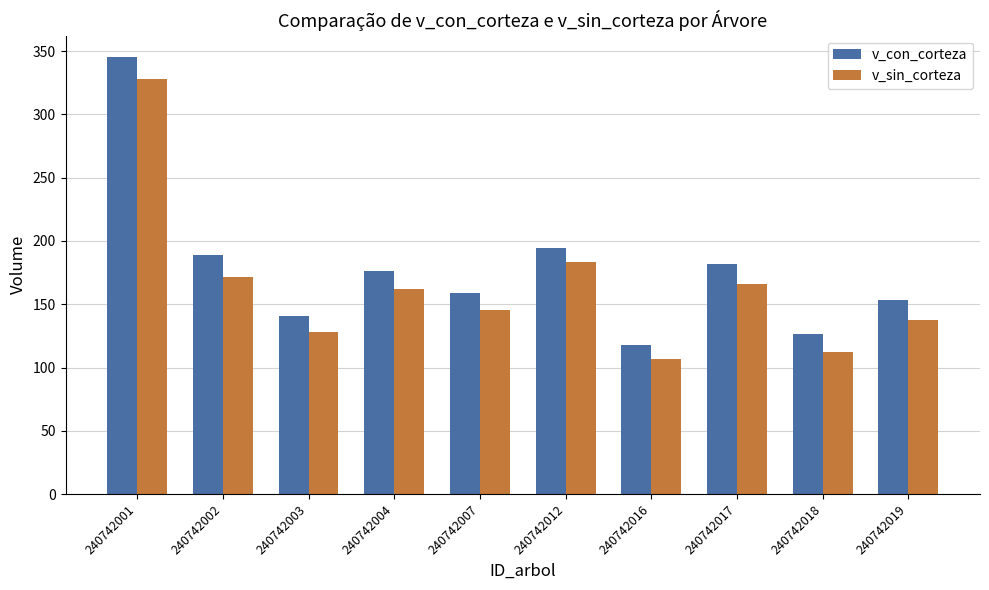

Does the chart contain stacked bars?

No